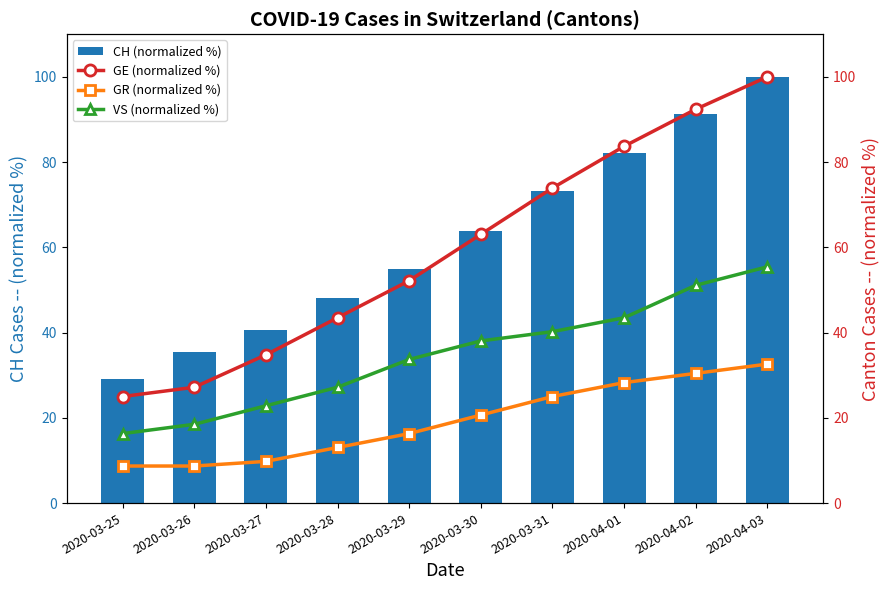

At which label is CH (normalized %) closest to 64?

2020-03-30